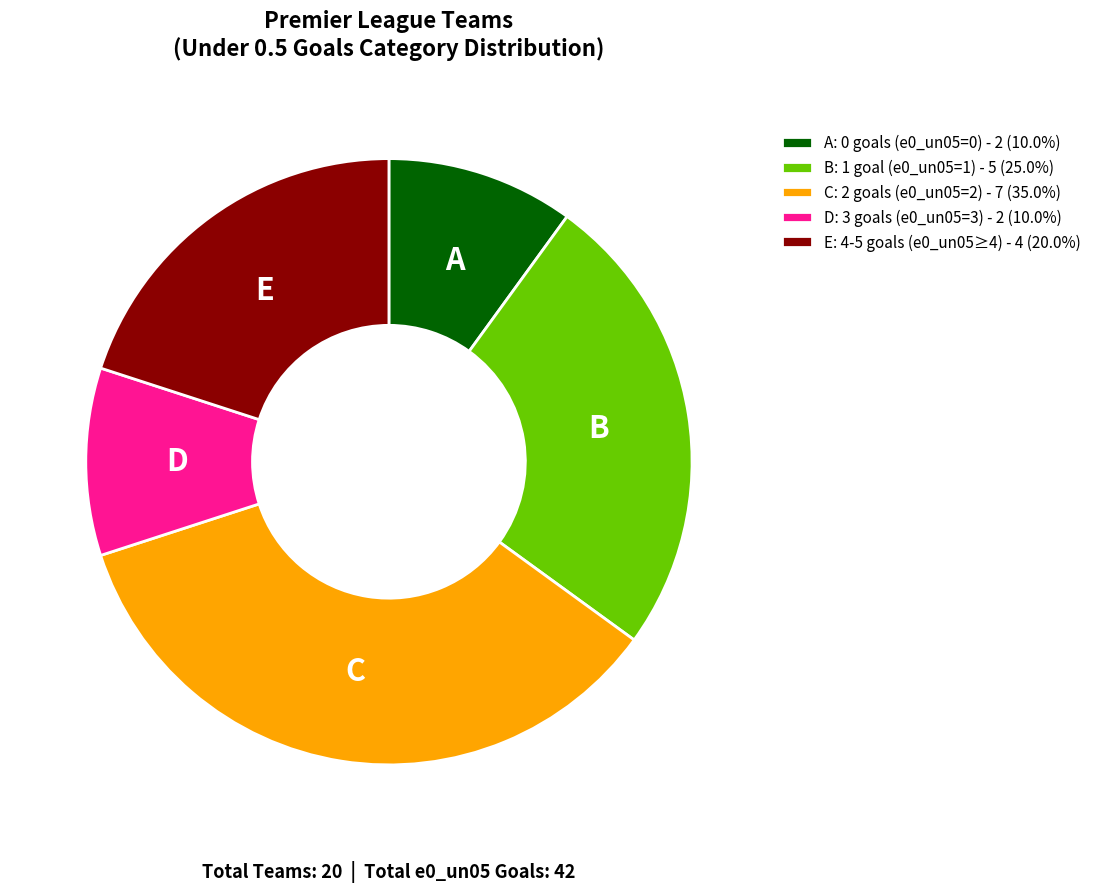

What is the ratio of the value at E: 4-5 goals (e0_un05≥4) - 4 (20.0%) to the value at A: 0 goals (e0_un05=0) - 2 (10.0%)?

2.0